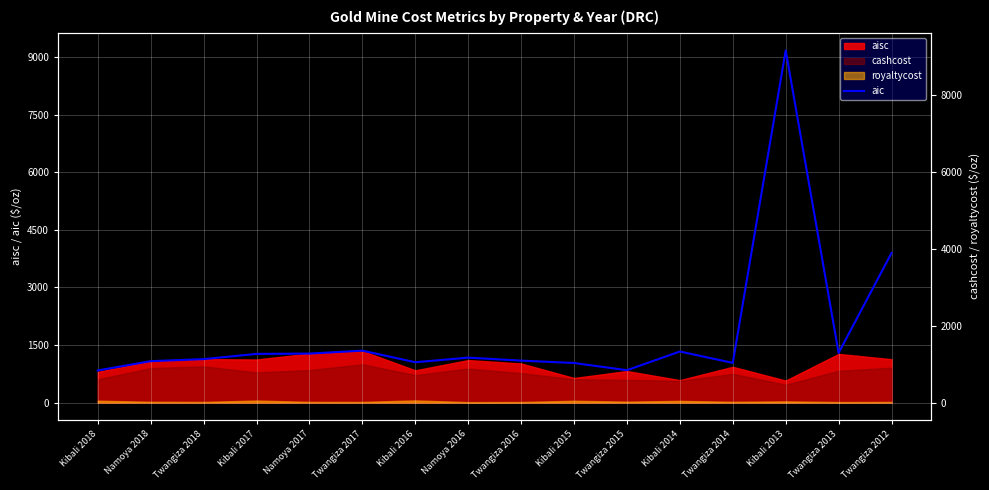

List the labels in order of value, smallest first.

Kibali 2018, Twangiza 2015, Kibali 2015, Twangiza 2014, Kibali 2016, Namoya 2018, Twangiza 2016, Twangiza 2018, Namoya 2016, Kibali 2017, Namoya 2017, Twangiza 2013, Kibali 2014, Twangiza 2017, Twangiza 2012, Kibali 2013